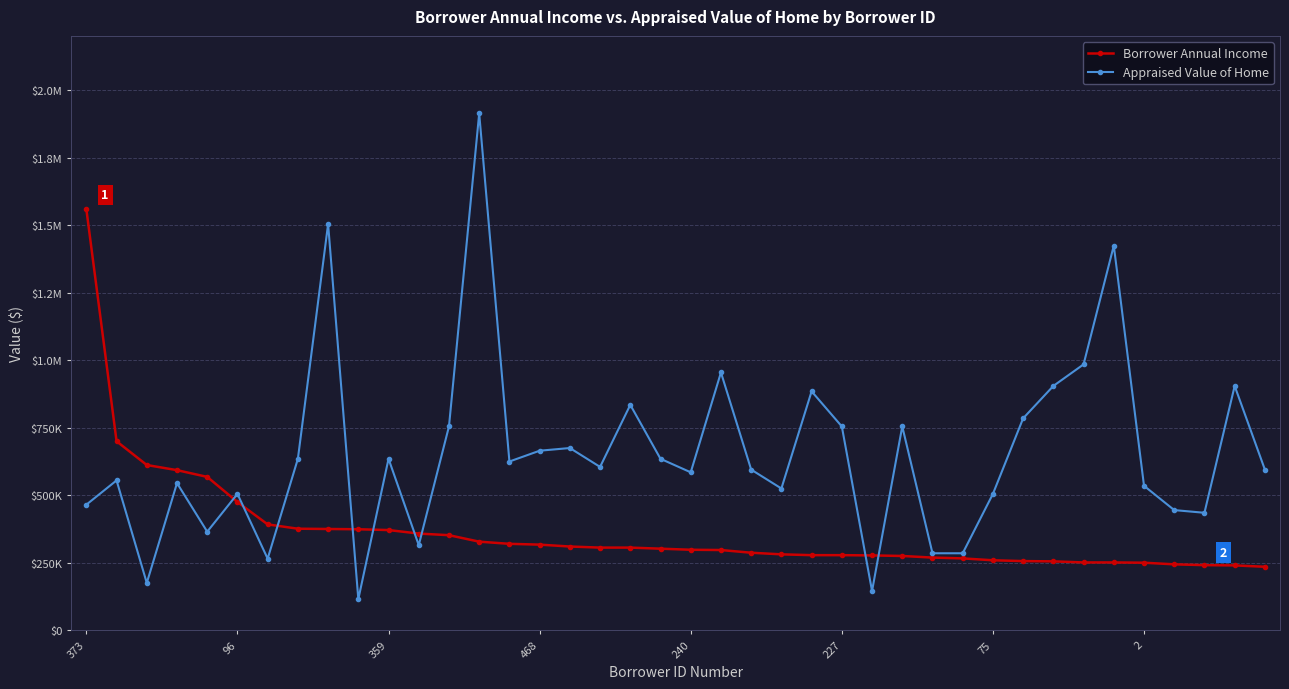

What are all the series names shown in the legend?

Borrower Annual Income, Appraised Value of Home